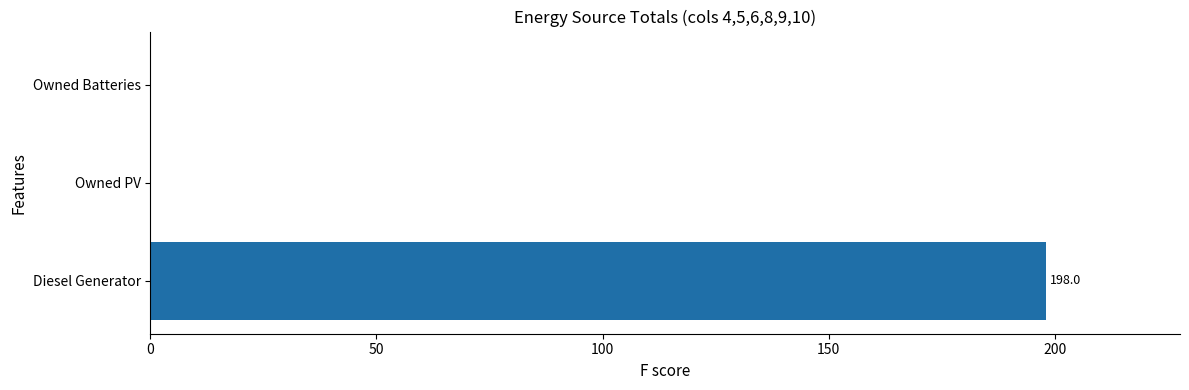

Reading top to bottom, list all the values displayed in this chart.

Owned Batteries=0	Owned PV=0	Diesel Generator=198